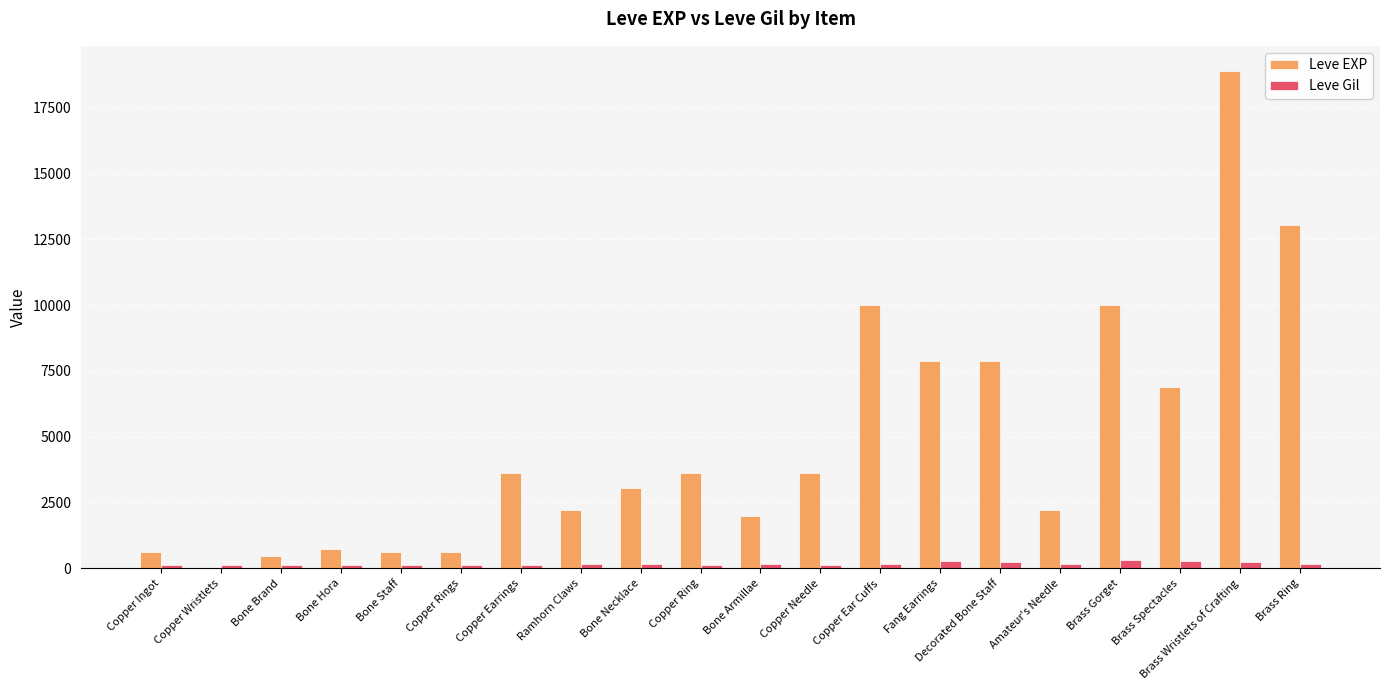

What is the sum of the Leve EXP values at Bone Armillae and Copper Earrings?

5580